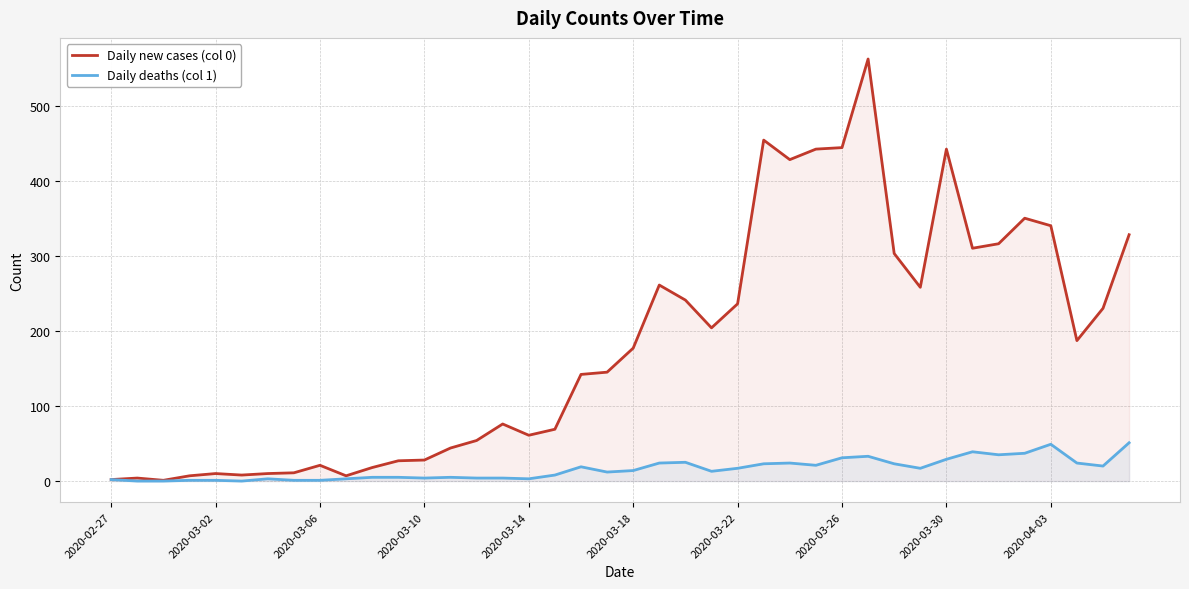

True or false: Daily new cases (col 0) has more than 1 interior local peaks.

True